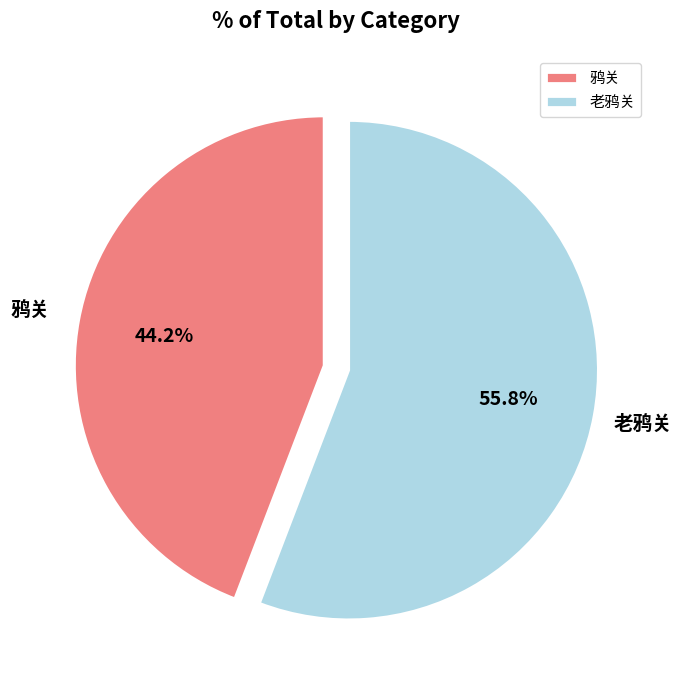

Which category has the smallest portion of the pie?

鸦关